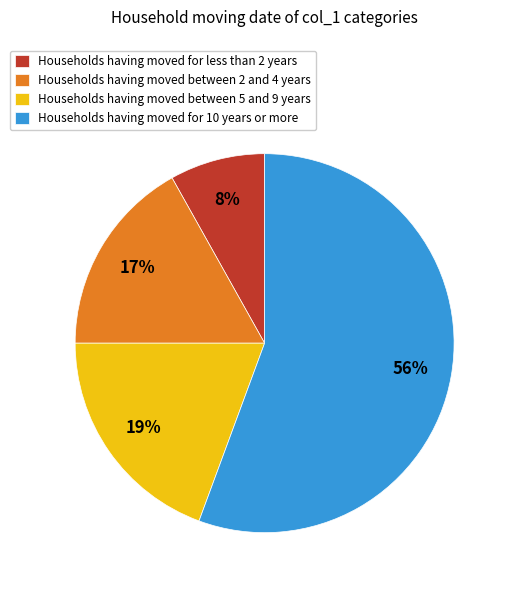

The Households having moved for less than 2 years slice represents 18% of the pie. True or false?

False